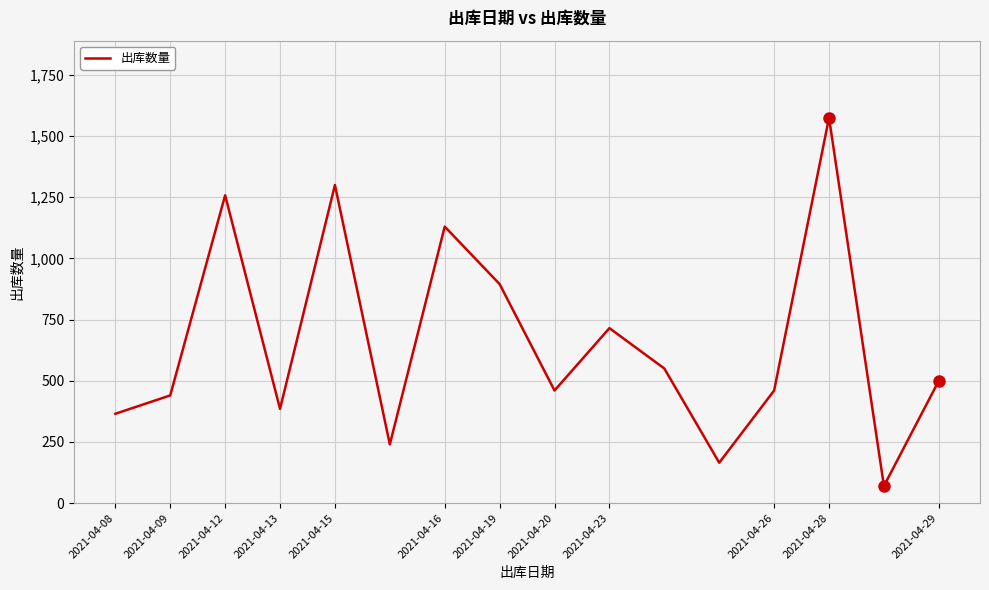

What is the sum of all values?

10508